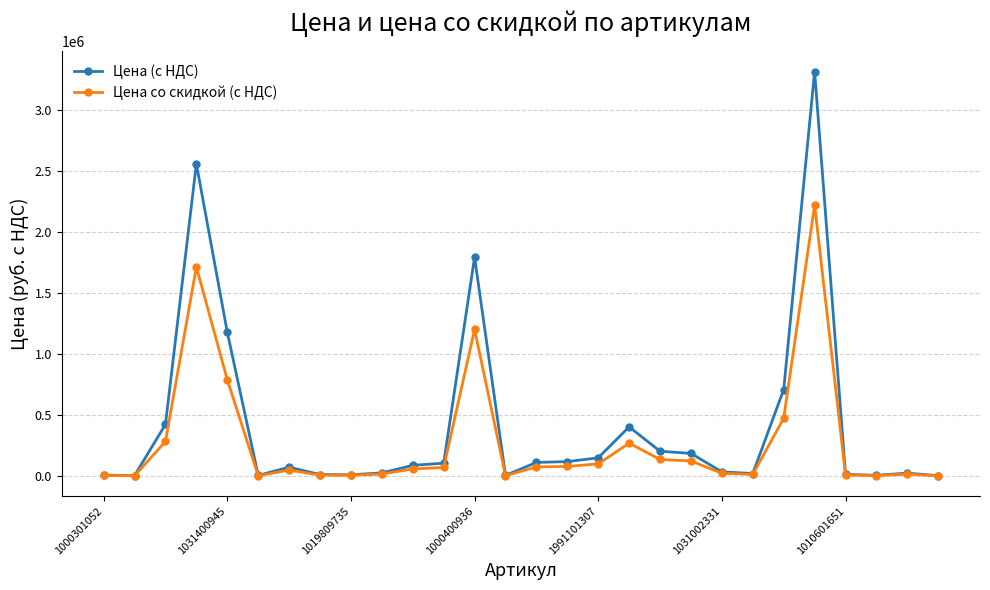

Which series has the largest range (max minus min)?

Цена (с НДС)